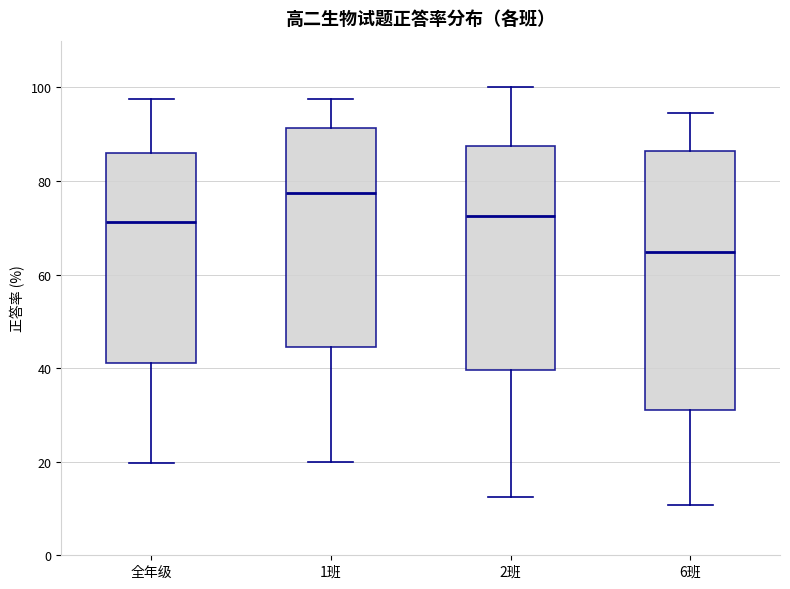

Where does the median line of the box for 1班 sit on the y-axis? The values are not printed on the chart, so give them approximately, as read against the axis.

78